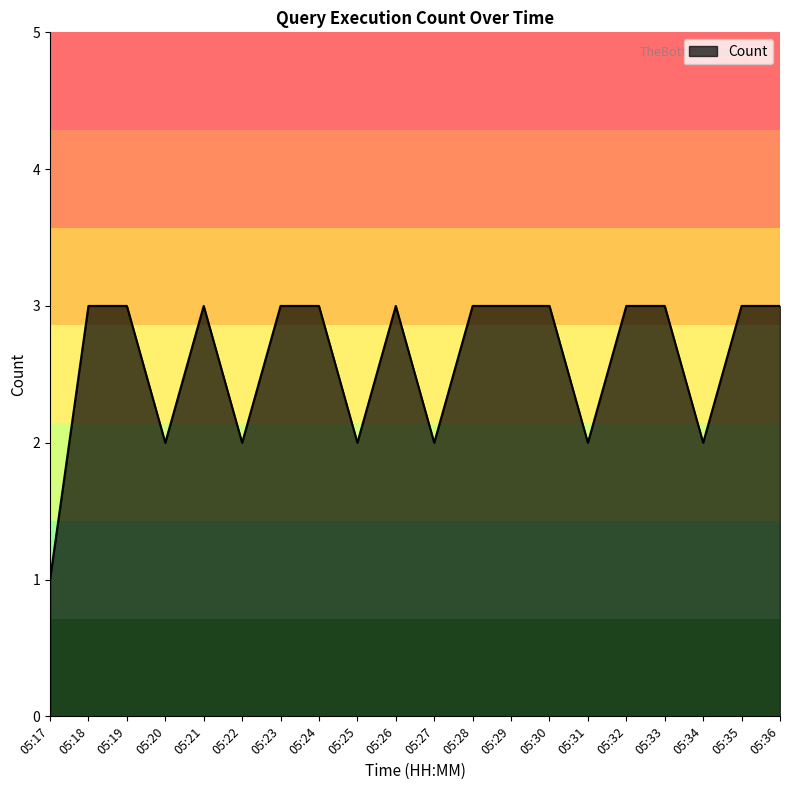

Approximately how many times larger is the value at 05:17 compared to 05:23?

0.3